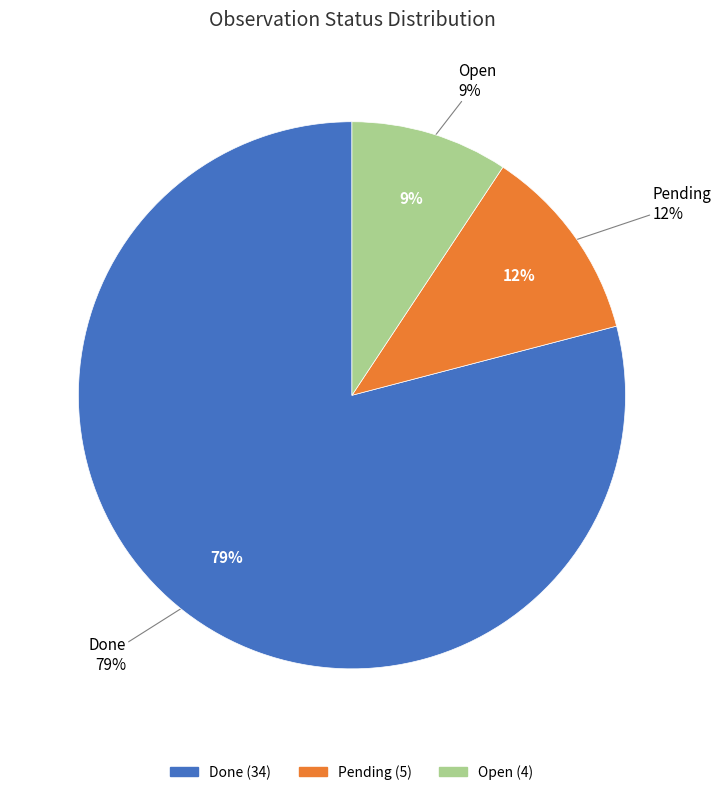

Which slice is the smallest?

Open